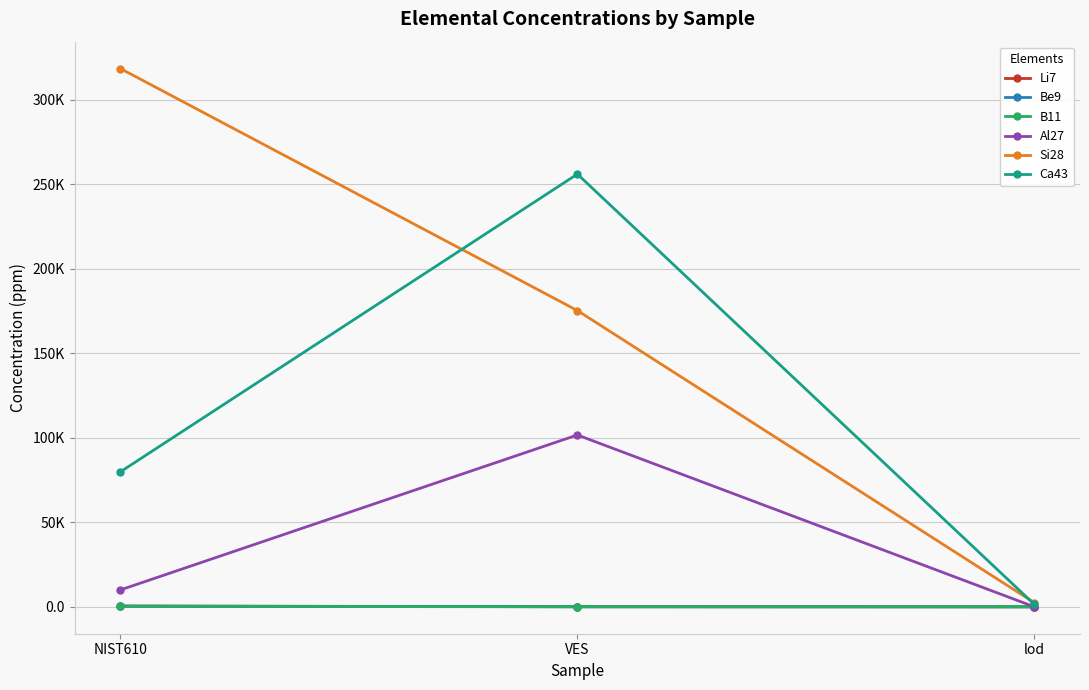

True or false: Si28 has a value of 318574.0 at NIST610.

True